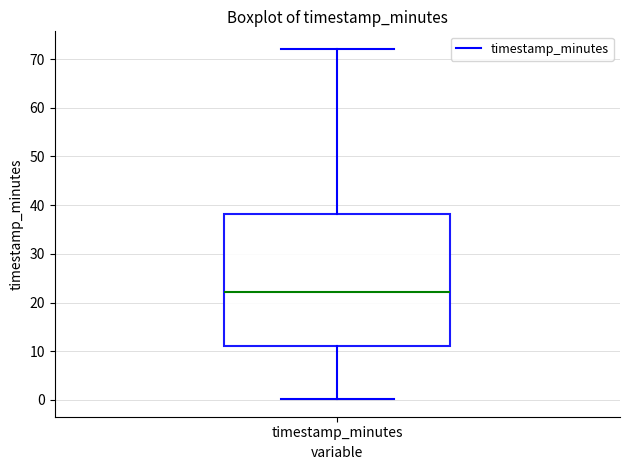

Where does the upper whisker of the box for timestamp_minutes end on the y-axis? The values are not printed on the chart, so give them approximately, as read against the axis.

72